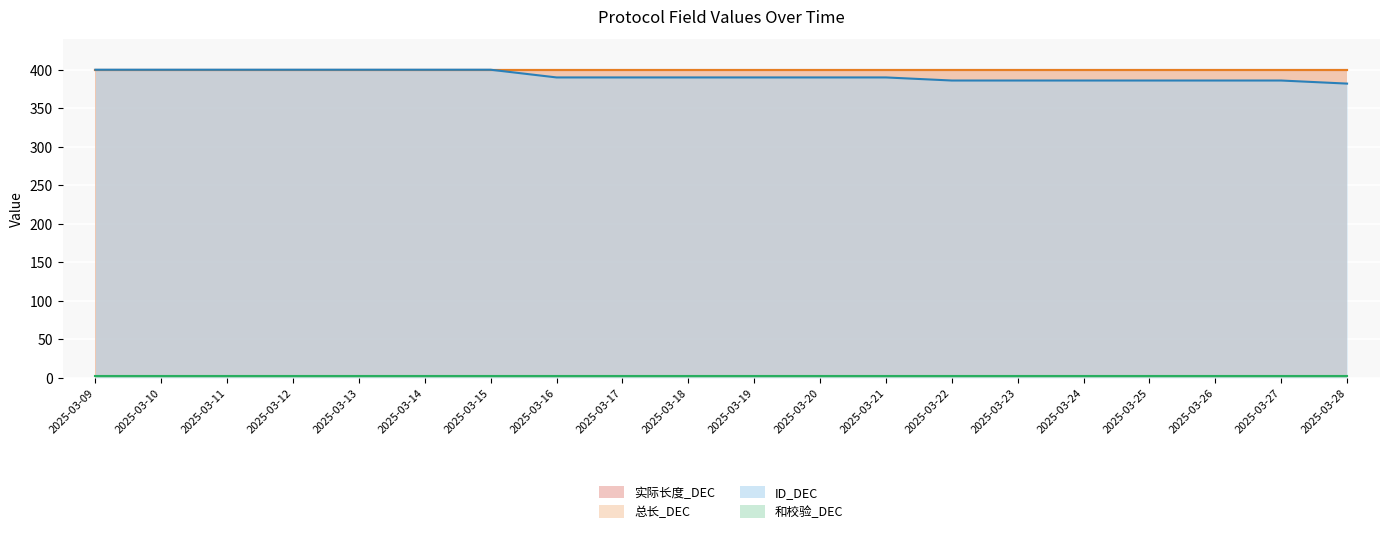

How many lines are shown in the chart?

4